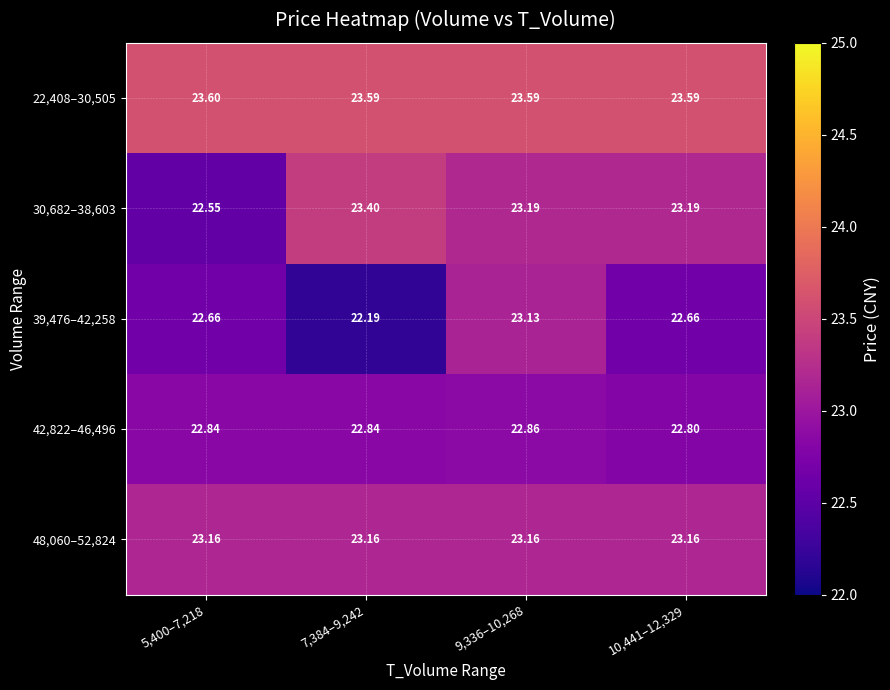

Is the value of 48,060–52,824 at 7,384–9,242 greater than the value of 39,476–42,258 at 7,384–9,242?

Yes